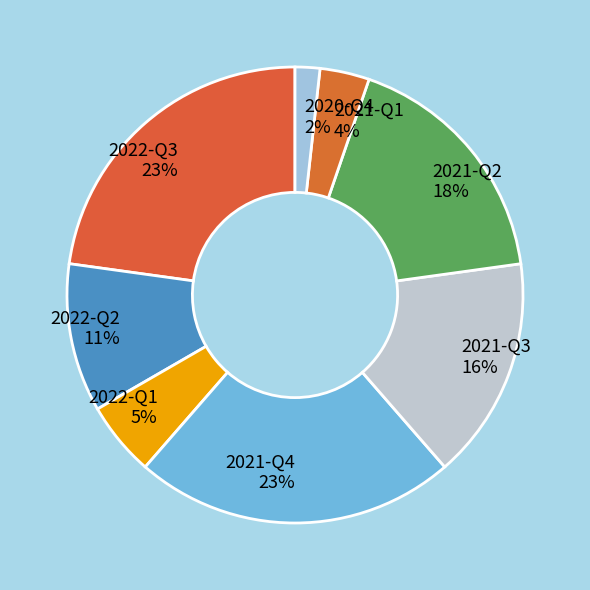

What is the ratio of the value at 2020-Q4 2% to the value at 2021-Q1 4%?

0.5